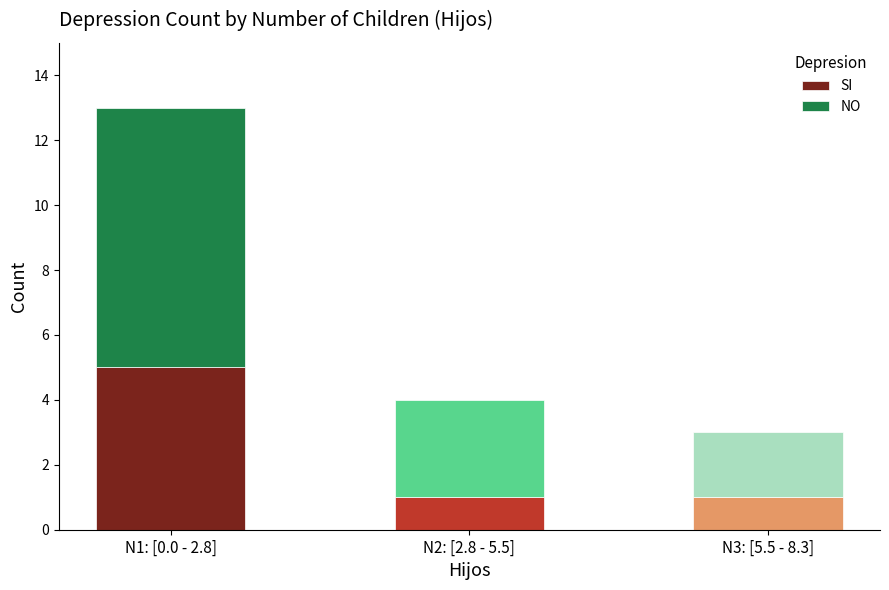

Which category has the highest value in the SI series?

N1: [0.0 - 2.8]